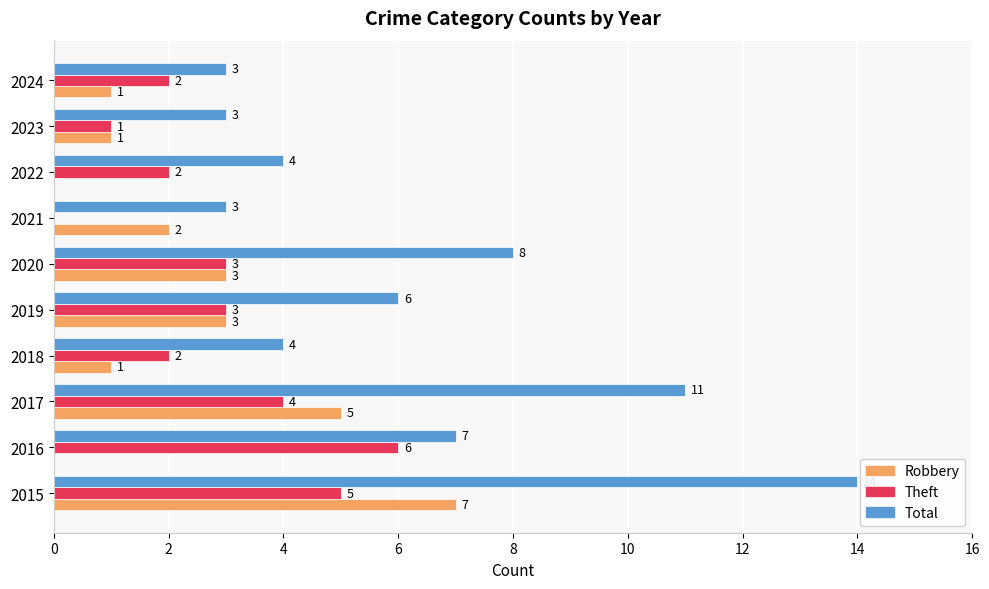

What is the sum of all Theft values?

28